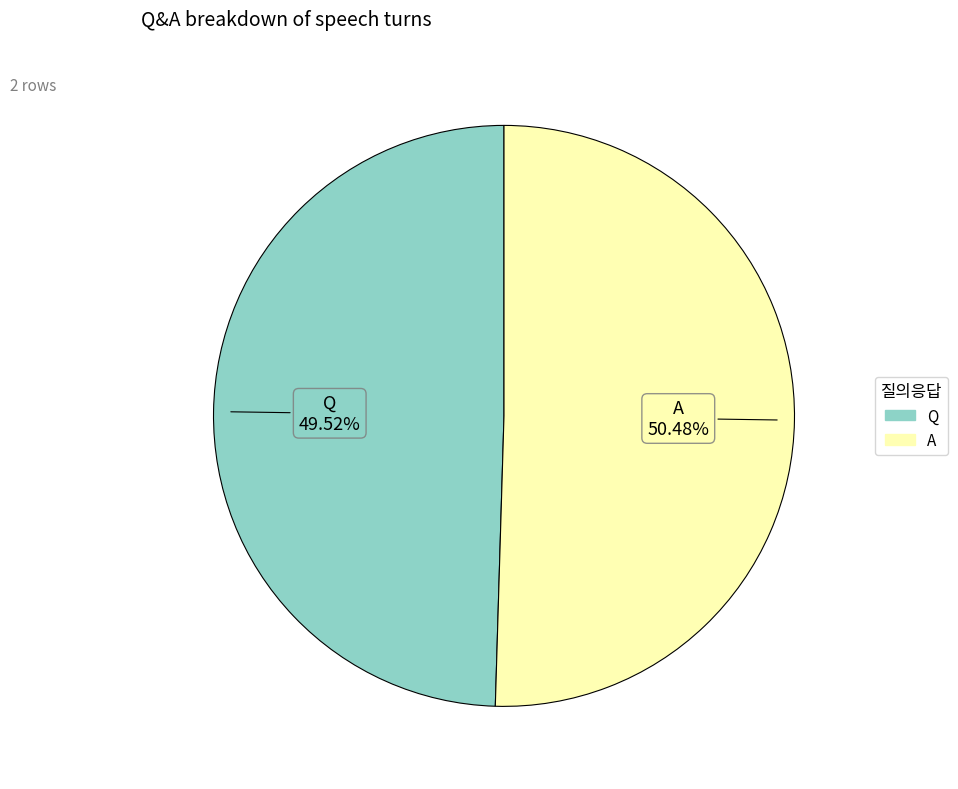

How many segments does this pie chart have?

2